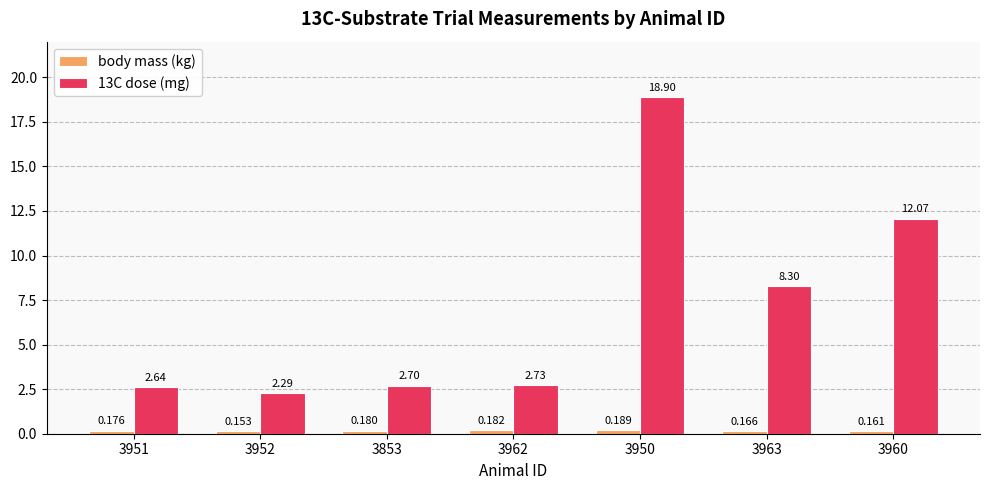

Does the chart contain stacked bars?

No